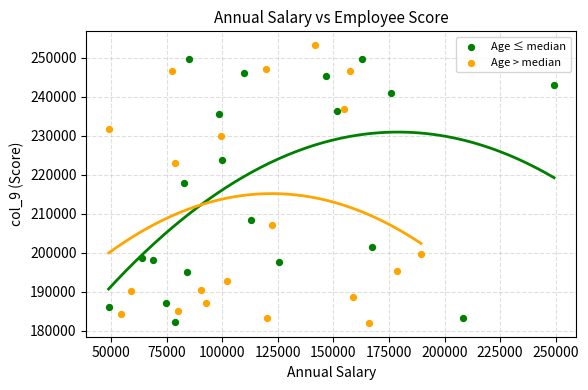

Which series has the largest Y range (max minus min)?

Age > median